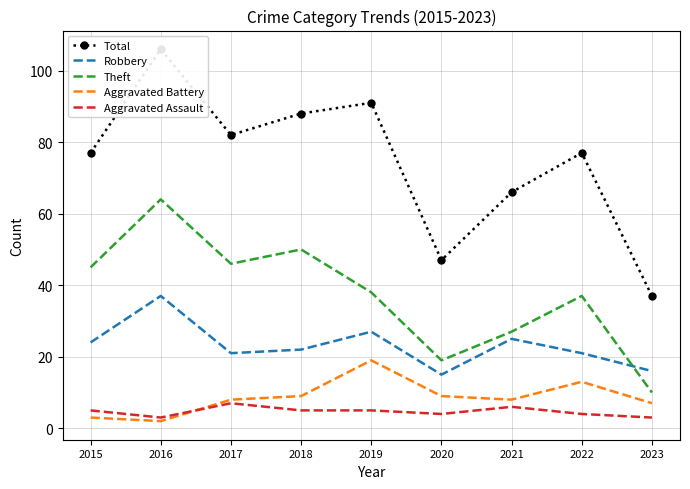

At how many categories does at least one series exceed 70?

6